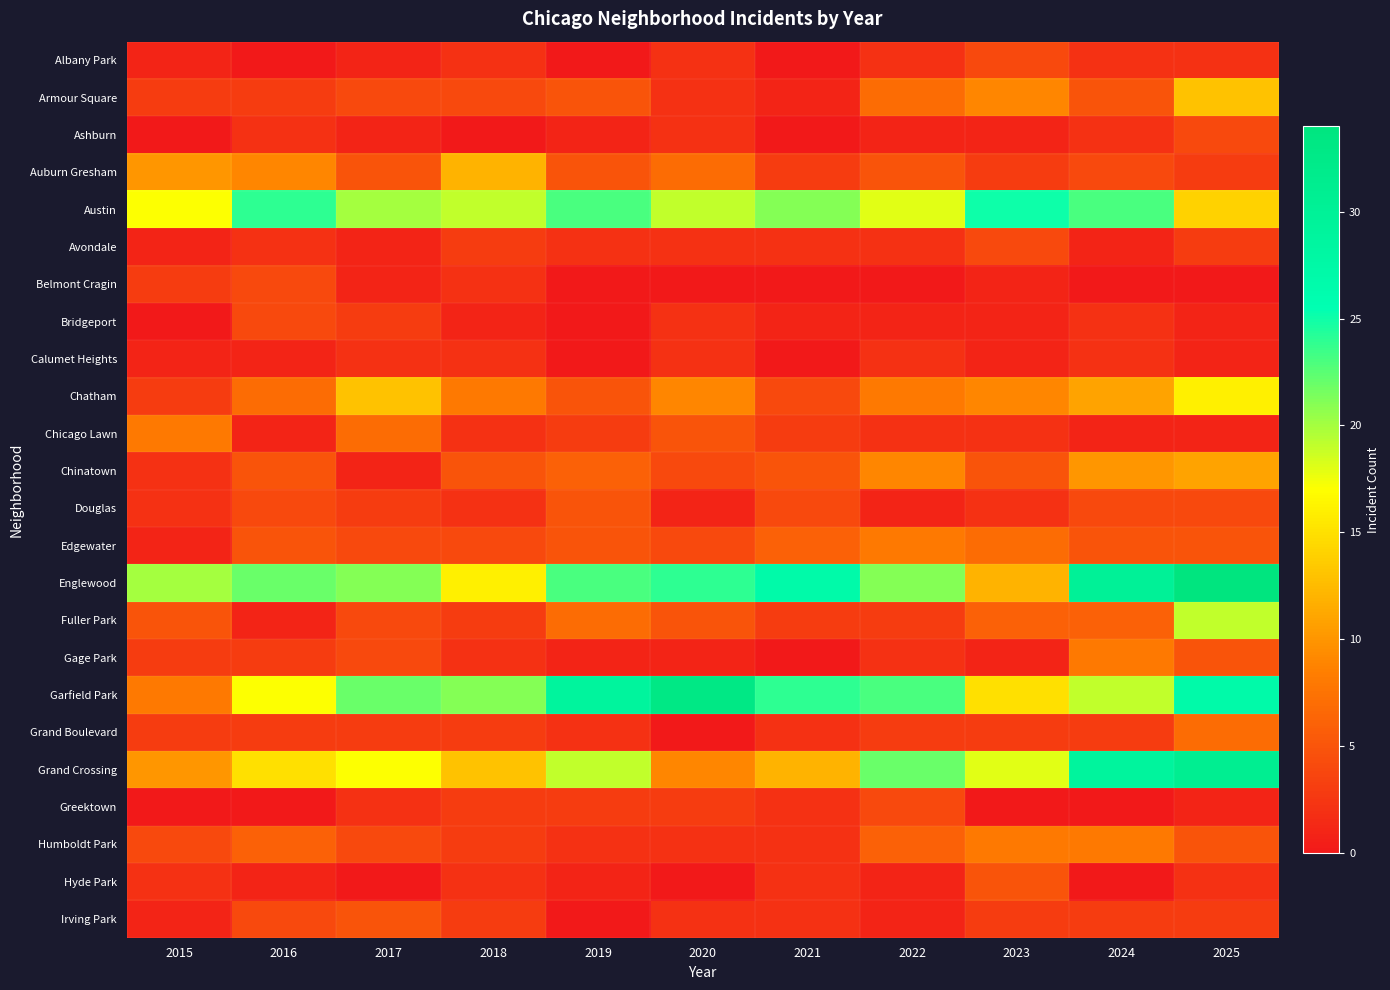

Count the number of categories in the chart.

11